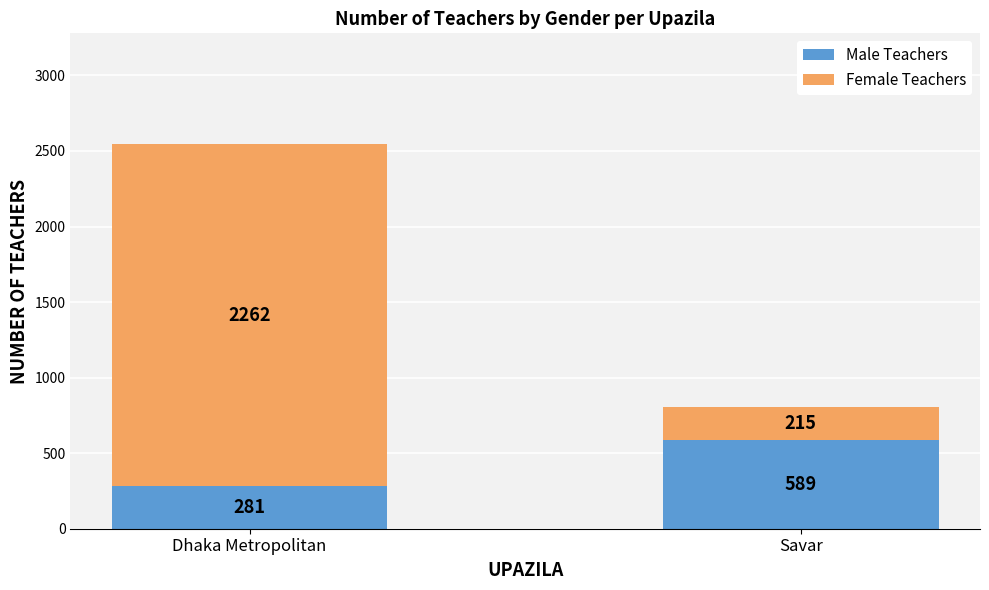

What is the difference between the maximum and minimum values in the Male Teachers series?

308